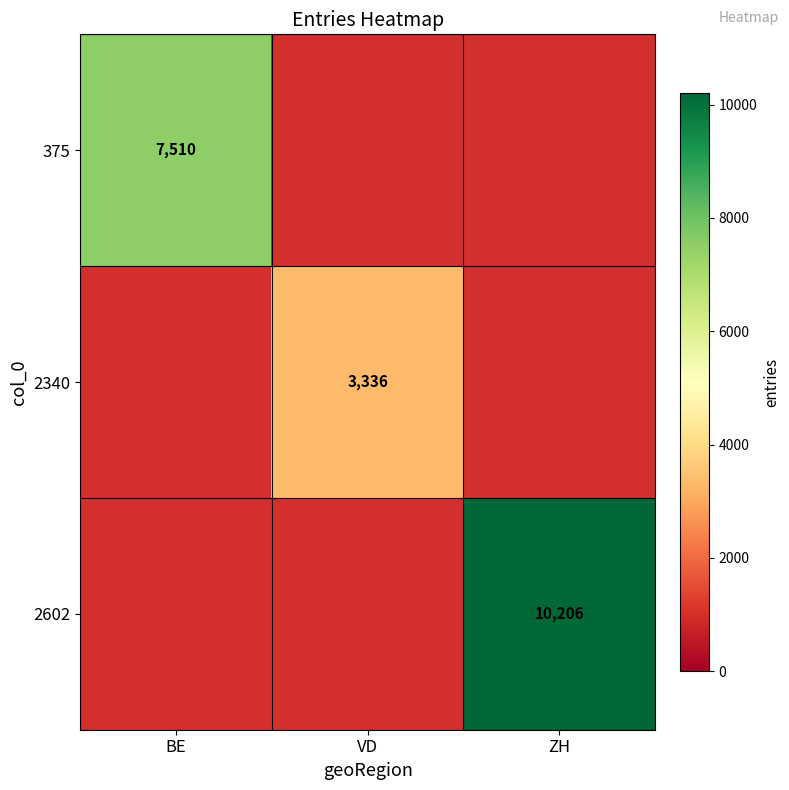

Is it true that 375 equals 7510 at BE?

True